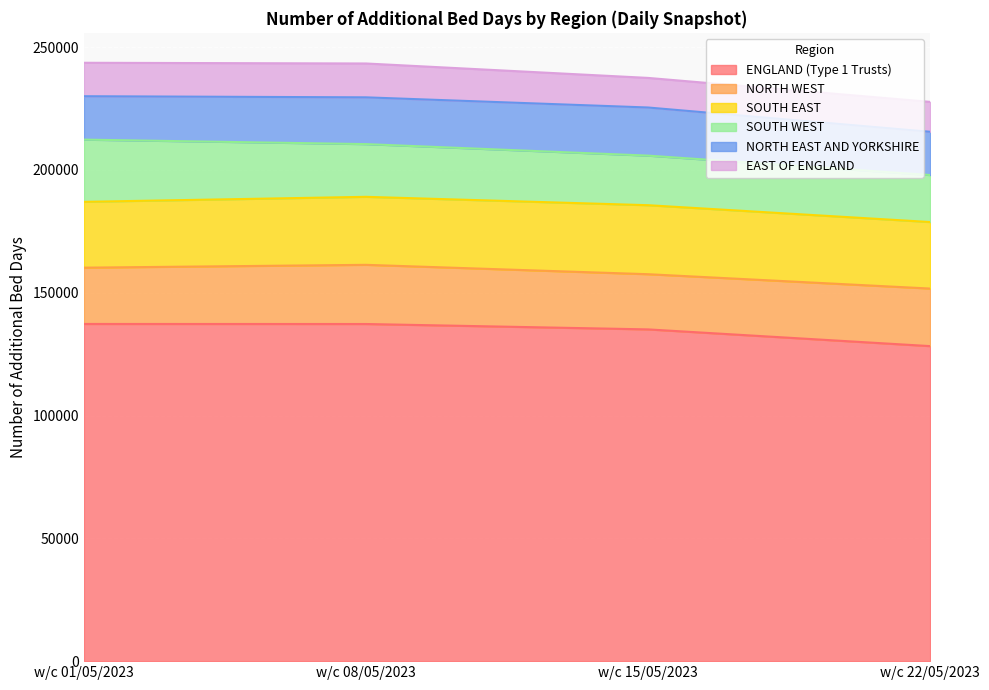

Count the SOUTH WEST values in the range 20187 to 25336.

3